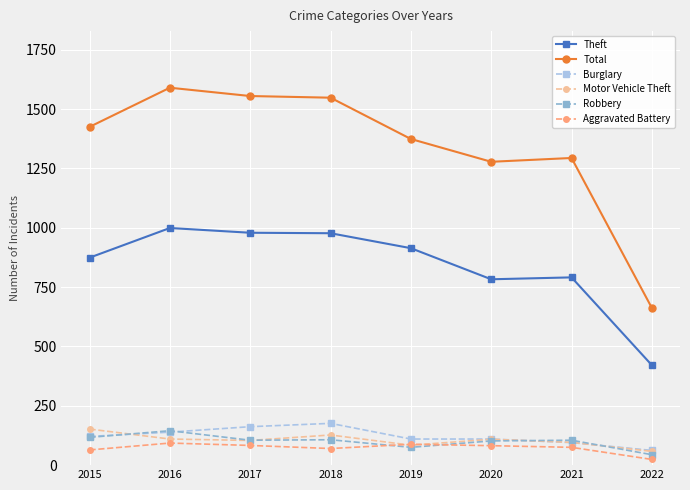

What is the value of the Aggravated Battery point at the 5th from the left?

88